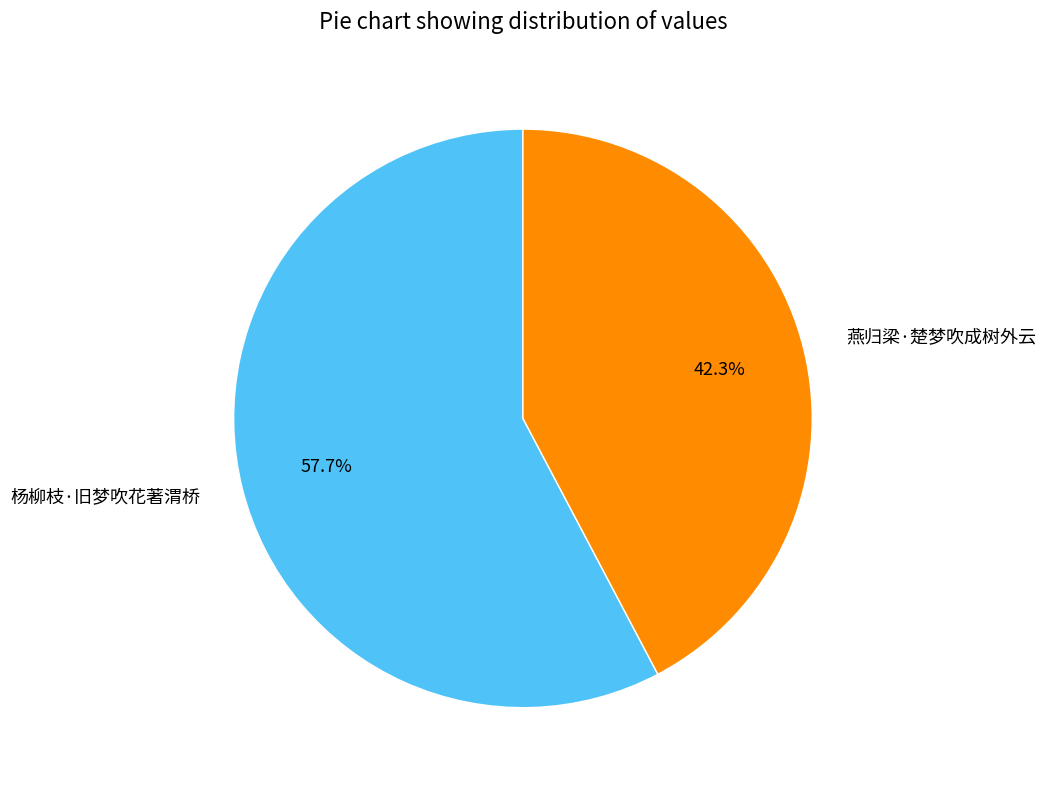

To the nearest percent, what is the difference between the largest and smallest slice percentages?

15%